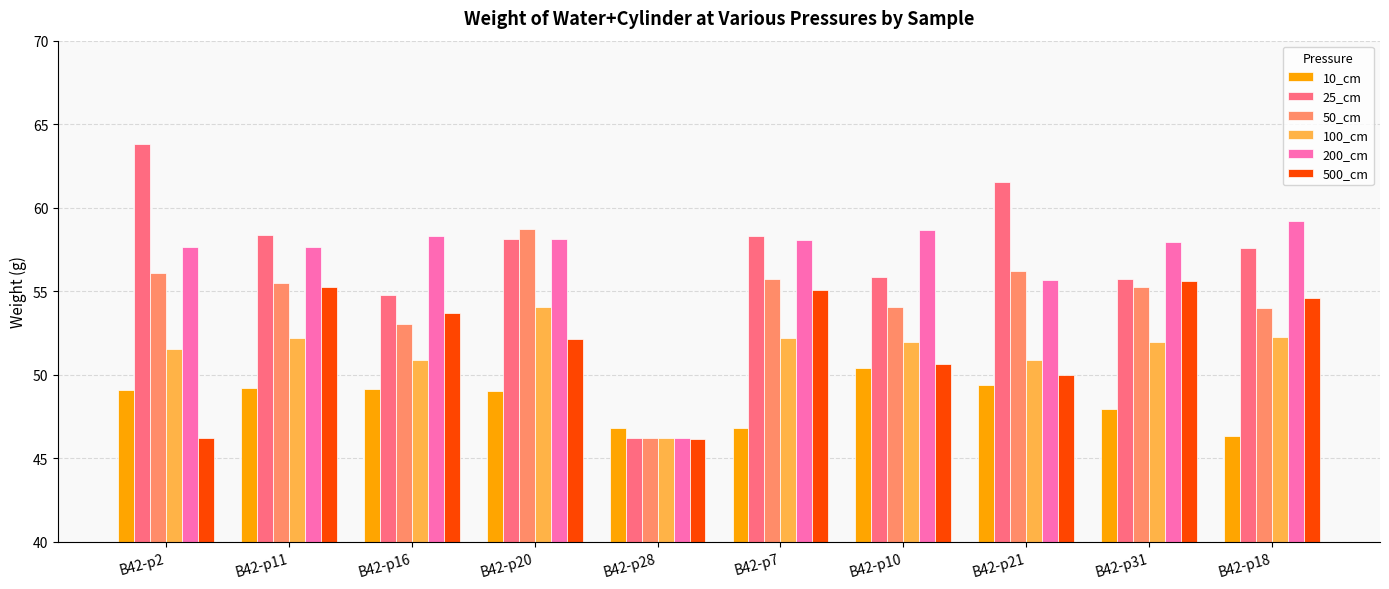

How many values in the 500_cm series are below 53?

5